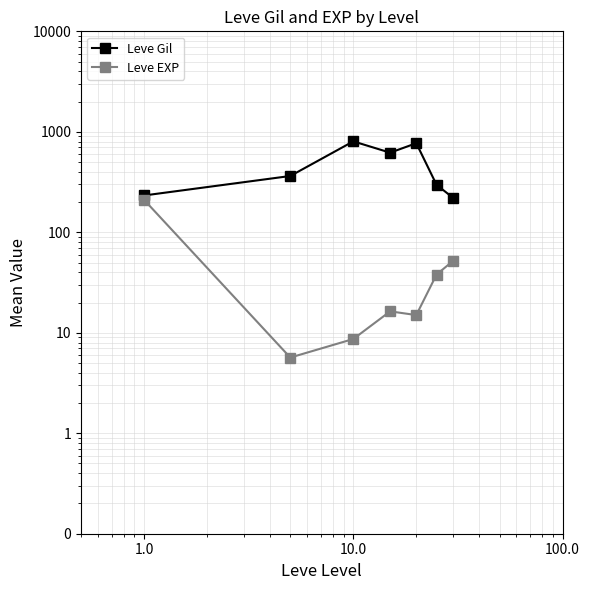

Which series has the widest spread of values?

Leve Gil